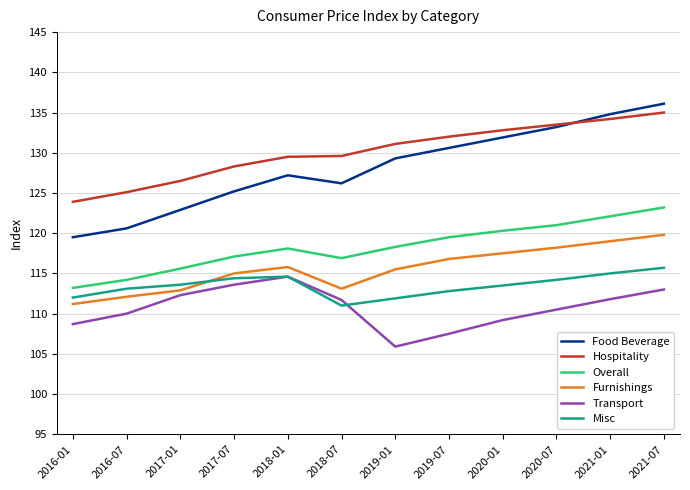

How many lines are shown in the chart?

6